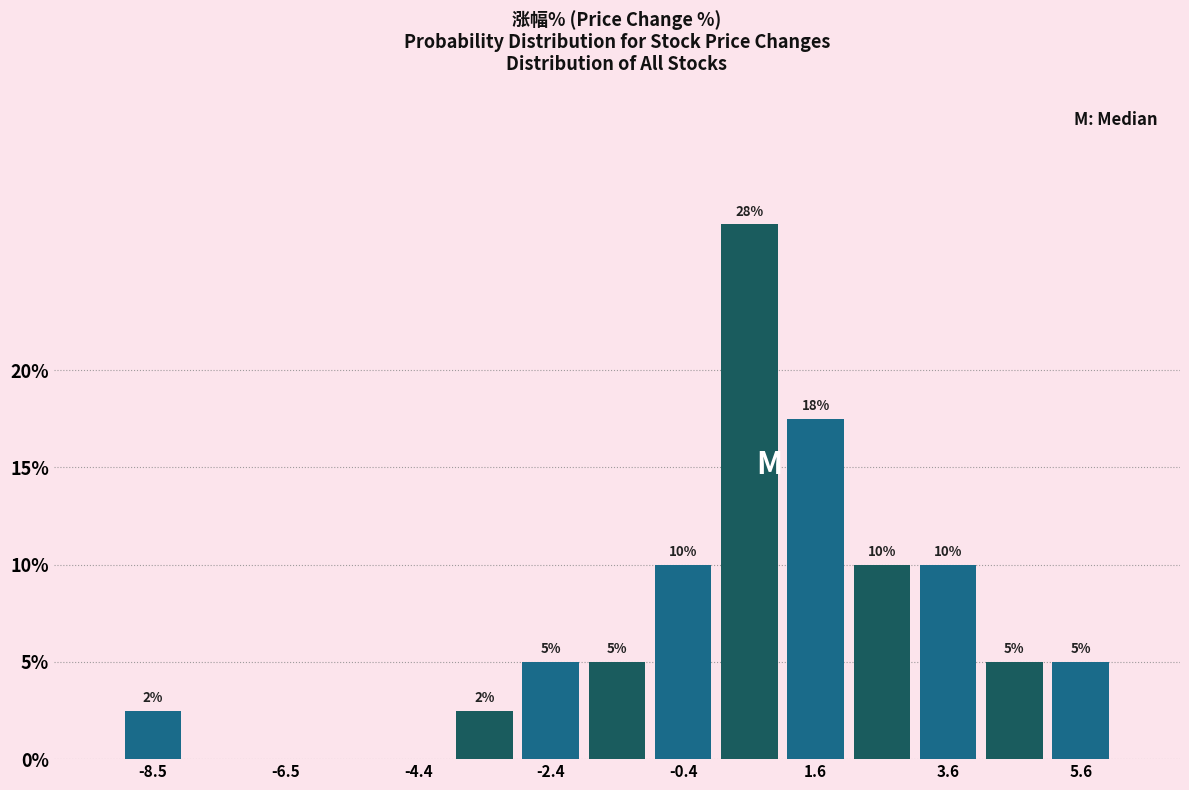

Read against the x-axis, roughly where is the centre of the tallest bar?

0.5